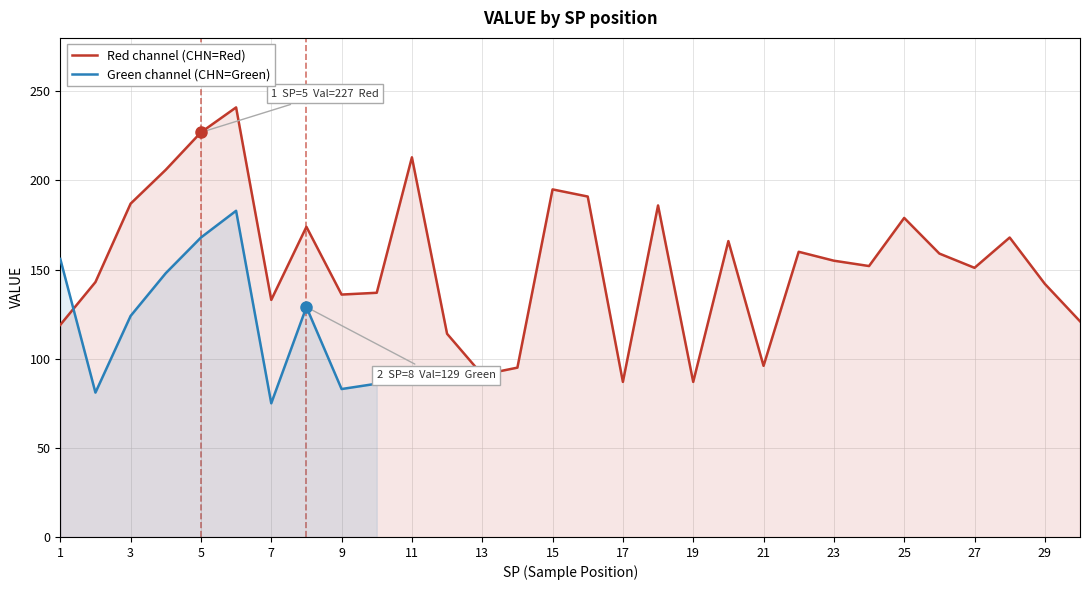

The chart shows a value of 186 at 18. True or false?

True